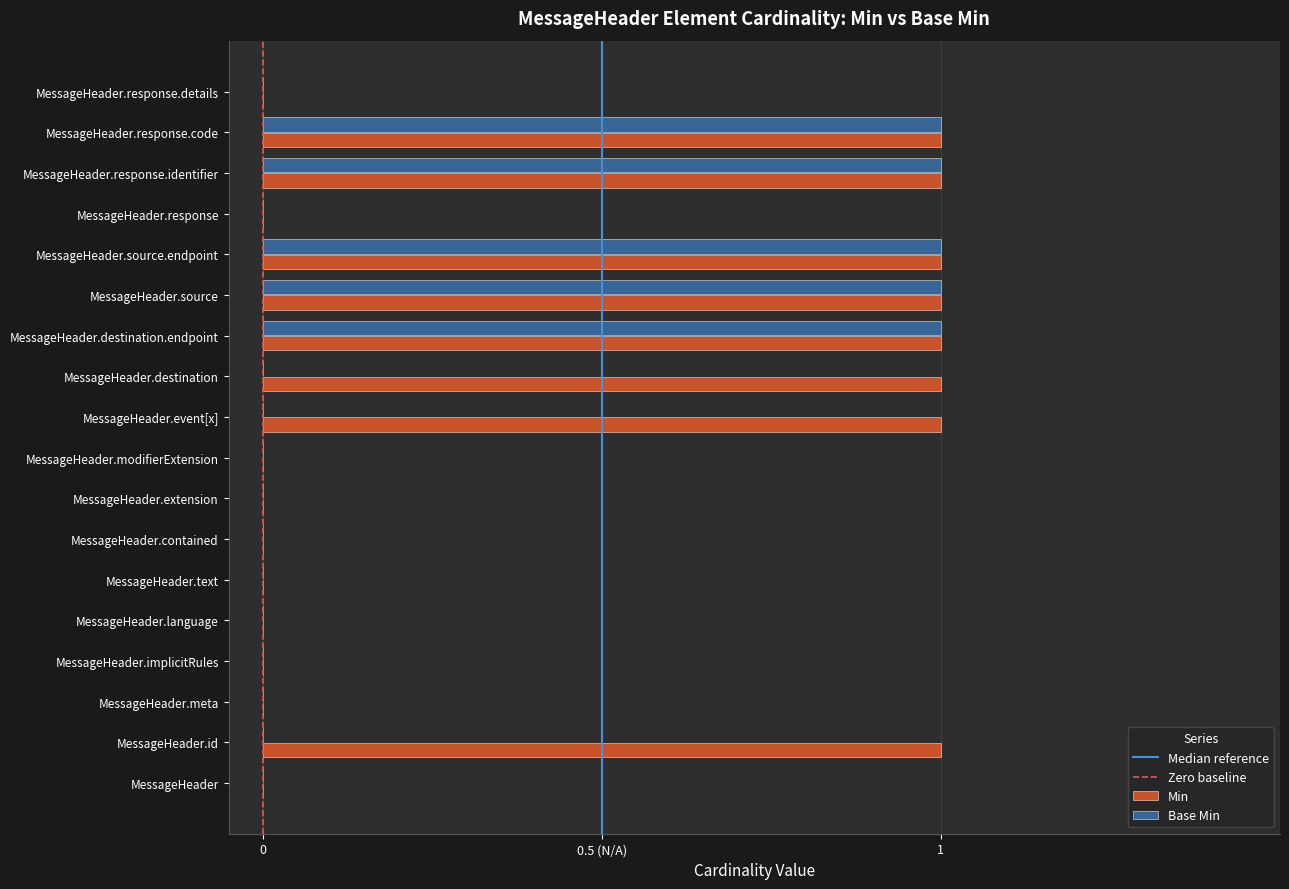

Where is Base Min nearest to the value 0?

MessageHeader